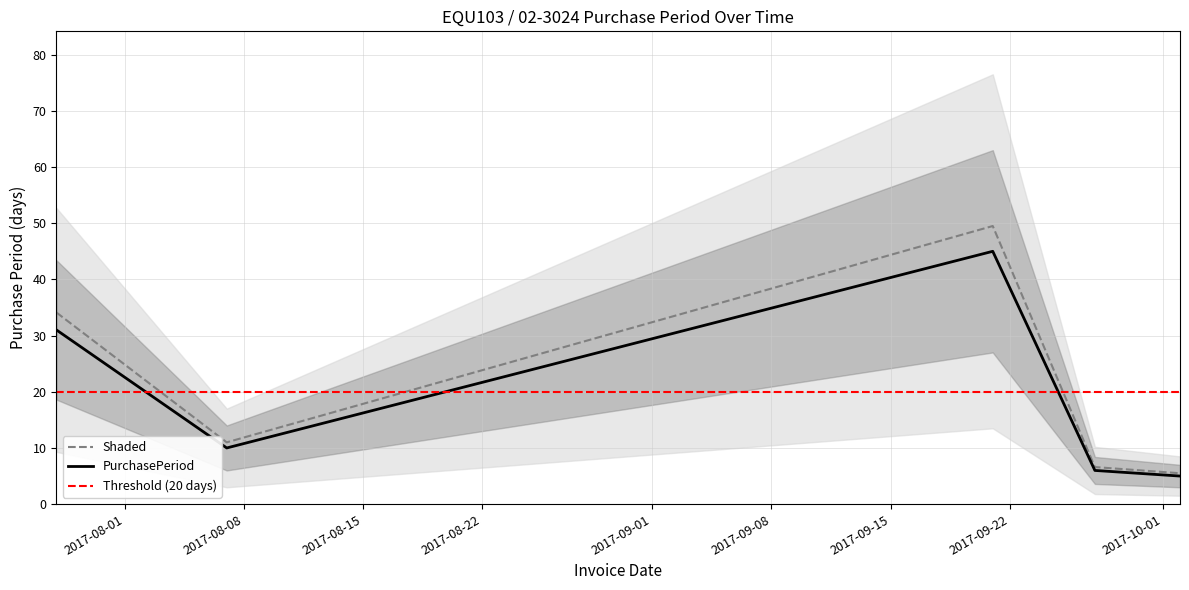

Reading left to right, extract all data points from this chart.

34.1	11.0	49.5	6.6	5.5